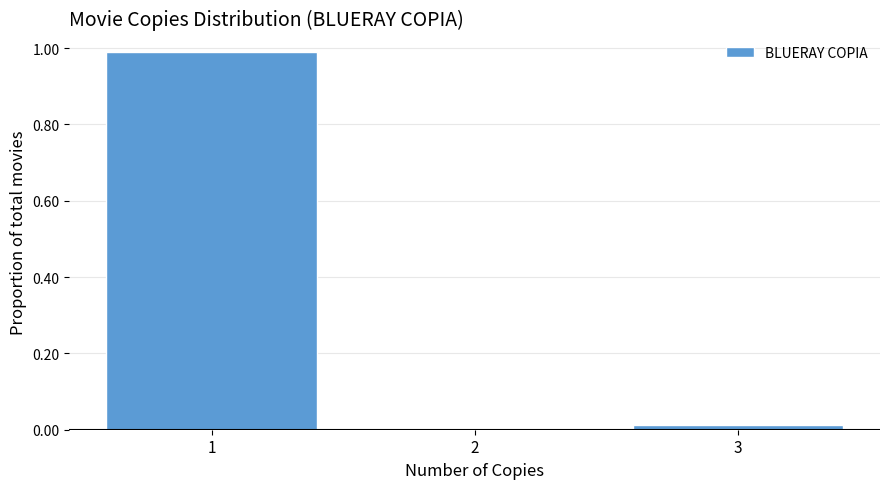

Is it true that the value at 3 is 0.0?

True